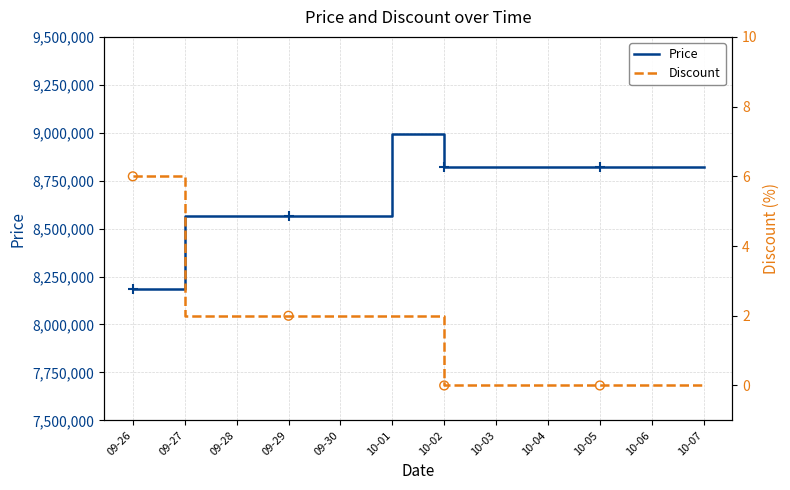

Which series has the widest spread of Y values?

Price